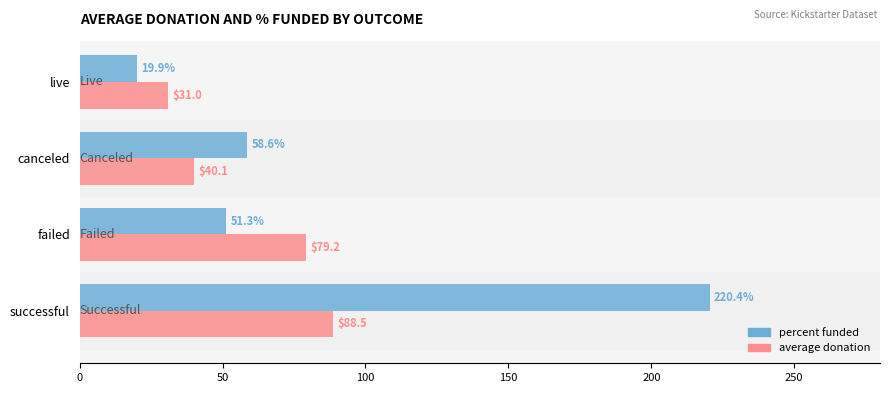

What is the sum of all average donation values?

238.8